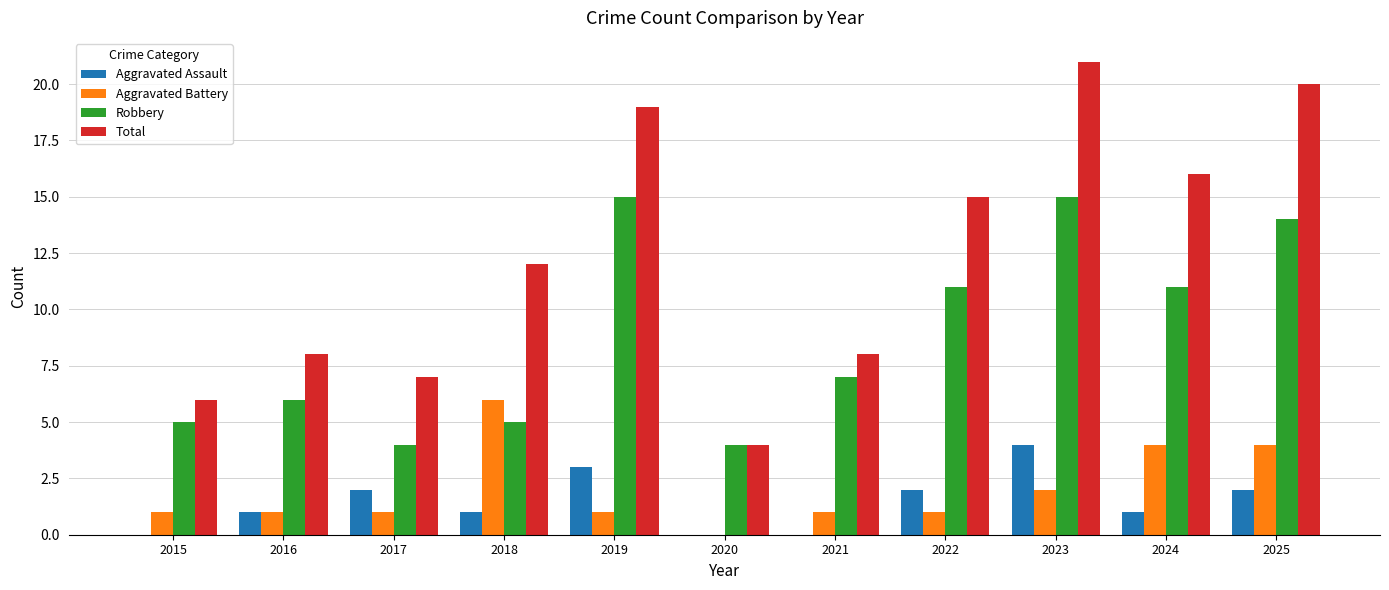

At which label does Aggravated Battery reach its peak?

2018